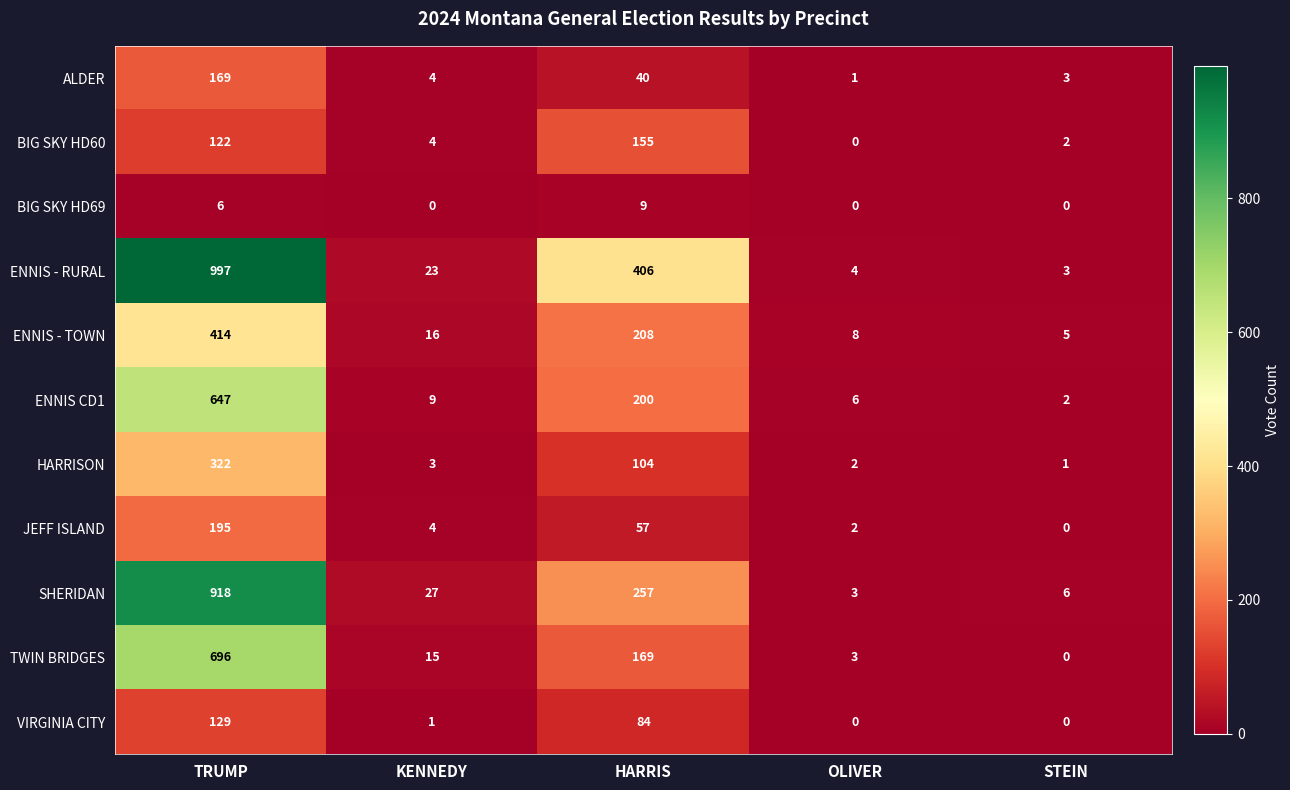

Which series has the widest spread of values?

ENNIS - RURAL